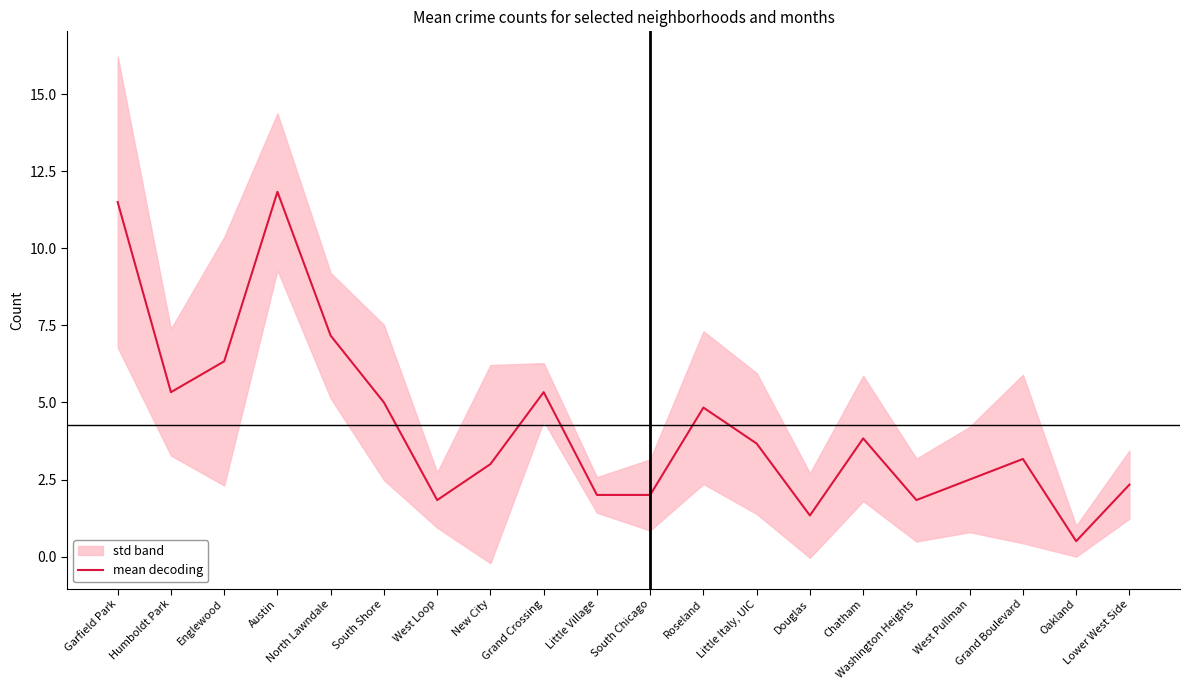

How many interior local valleys (lower than both neighbors) does the data have?

5